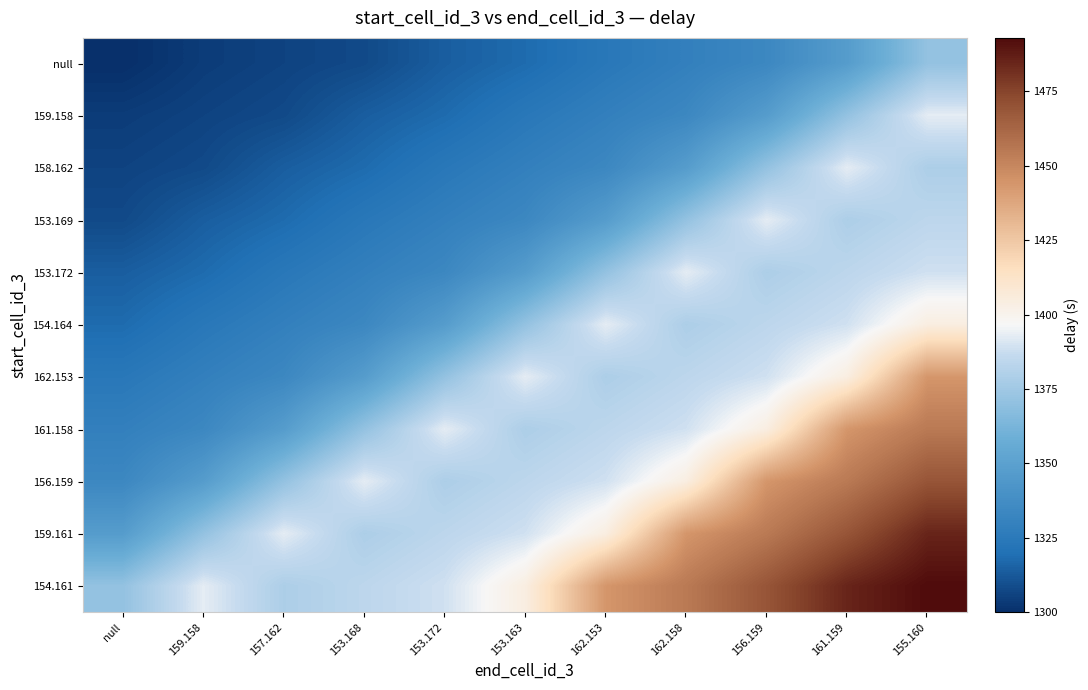

Reading left to right, transcribe all the data shown in this chart.

null: null=1300	159.158=1304	157.162=1306	153.168=1308	153.172=1314	153.163=1318	162.153=1324	162.158=1329	156.159=1334	161.159=1347	155.160=1371
159.158: null=1304	159.158=1306	157.162=1308	153.168=1314	153.172=1318	153.163=1324	162.153=1329	162.158=1334	156.159=1347	161.159=1371	155.160=1393
158.162: null=1306	159.158=1308	157.162=1314	153.168=1318	153.172=1324	153.163=1329	162.153=1334	162.158=1347	156.159=1371	161.159=1393	155.160=1379
153.169: null=1308	159.158=1314	157.162=1318	153.168=1324	153.172=1329	153.163=1334	162.153=1347	162.158=1371	156.159=1393	161.159=1379	155.160=1384
153.172: null=1314	159.158=1318	157.162=1324	153.168=1329	153.172=1334	153.163=1347	162.153=1371	162.158=1393	156.159=1379	161.159=1384	155.160=1389
154.164: null=1318	159.158=1324	157.162=1329	153.168=1334	153.172=1347	153.163=1371	162.153=1393	162.158=1379	156.159=1384	161.159=1389	155.160=1404
162.153: null=1324	159.158=1329	157.162=1334	153.168=1347	153.172=1371	153.163=1393	162.153=1379	162.158=1384	156.159=1389	161.159=1404	155.160=1444
161.158: null=1329	159.158=1334	157.162=1347	153.168=1371	153.172=1393	153.163=1379	162.153=1384	162.158=1389	156.159=1404	161.159=1444	155.160=1455
156.159: null=1334	159.158=1347	157.162=1371	153.168=1393	153.172=1379	153.163=1384	162.153=1389	162.158=1404	156.159=1444	161.159=1455	155.160=1469
159.161: null=1347	159.158=1371	157.162=1393	153.168=1379	153.172=1384	153.163=1389	162.153=1404	162.158=1444	156.159=1455	161.159=1469	155.160=1485
154.161: null=1371	159.158=1393	157.162=1379	153.168=1384	153.172=1389	153.163=1404	162.153=1444	162.158=1455	156.159=1469	161.159=1485	155.160=1493